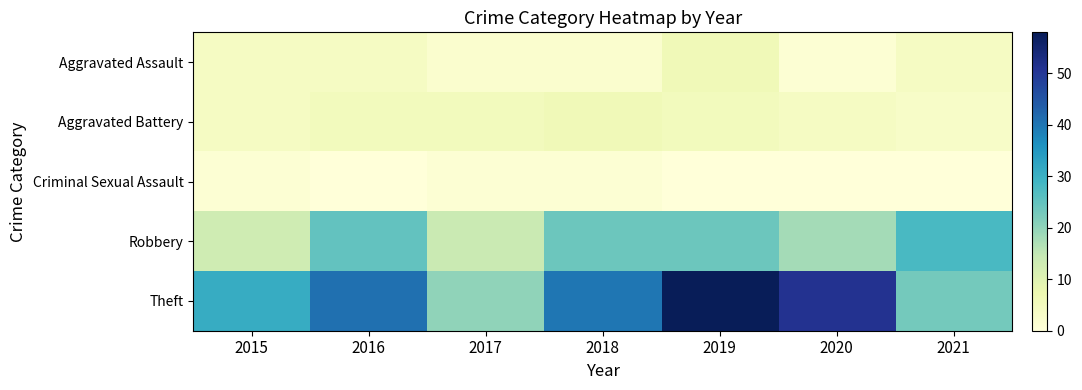

What is the total value across all series at 2015?

53